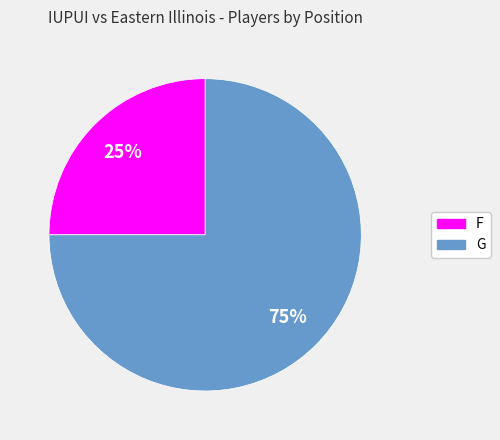

What is the ratio of the value at F to the value at G?

0.3